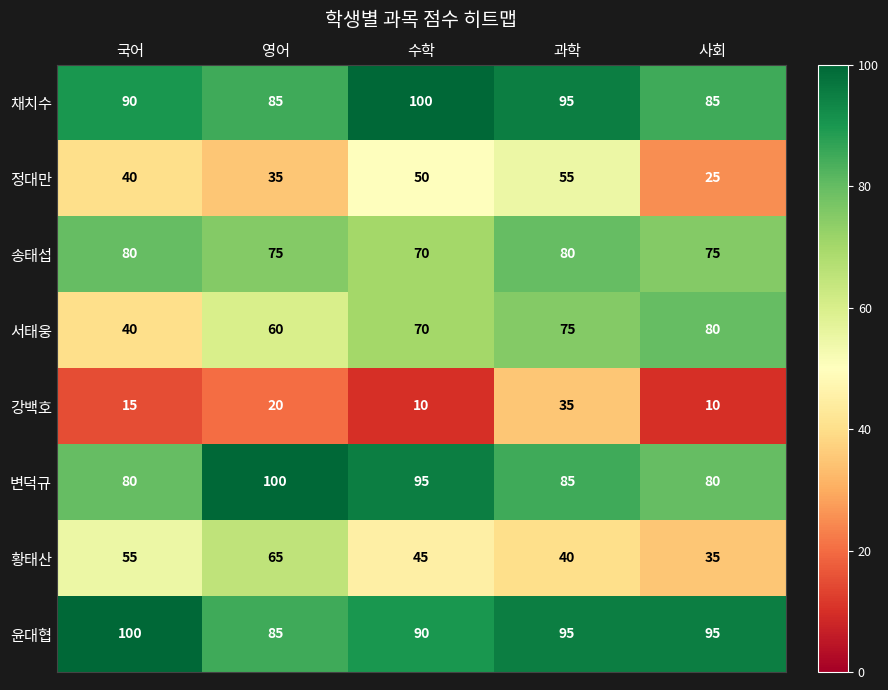

Which series has the largest total across all categories?

윤대협